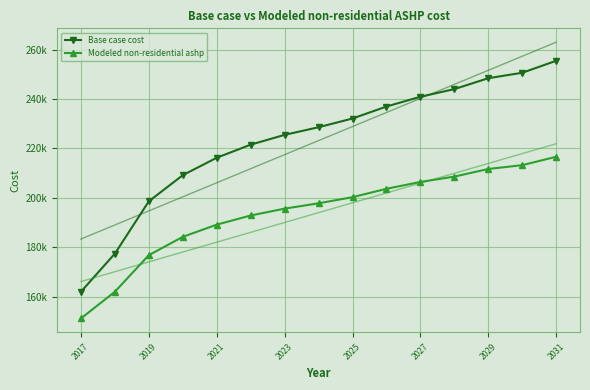

List the series in order of their peak value, lowest first.

Modeled non-residential ashp, Base case cost